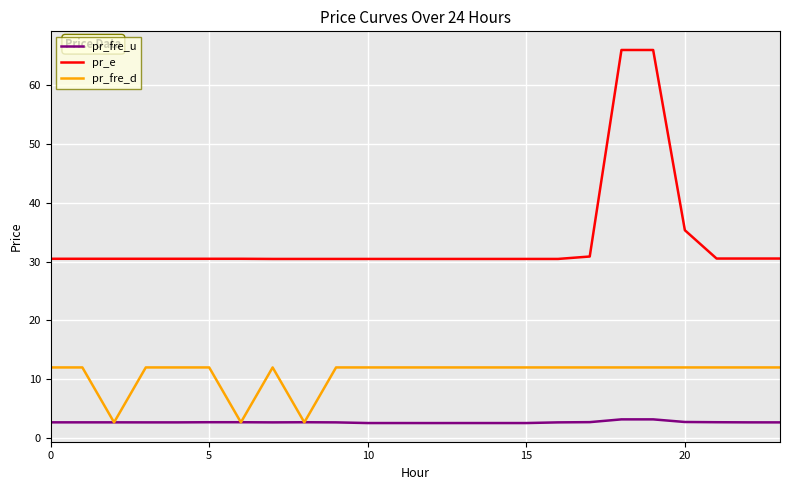

Which series has the widest spread of values?

pr_e